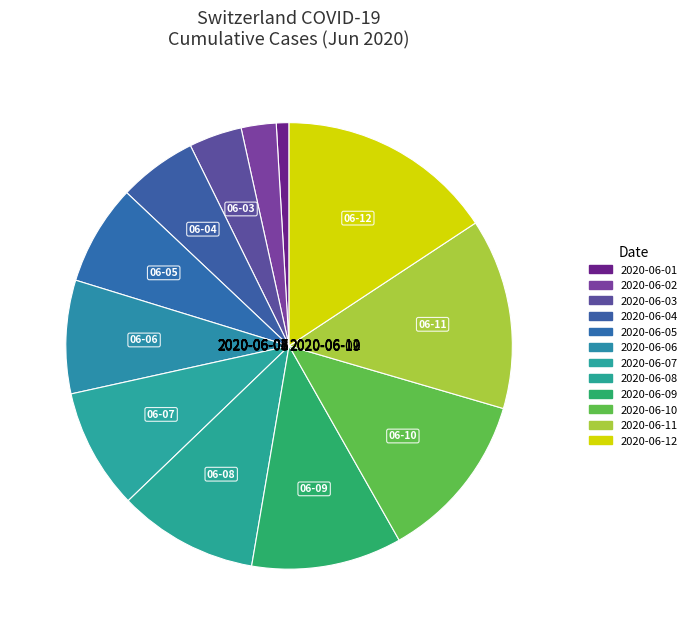

How many slices are in this pie chart?

12